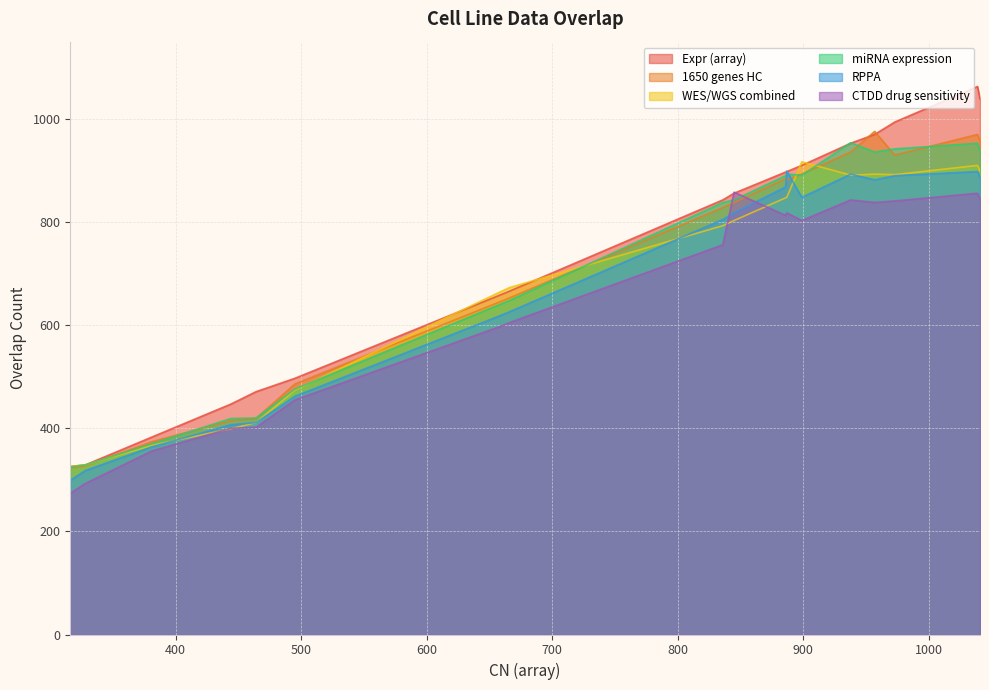

What is the maximum value for miRNA expression?

954